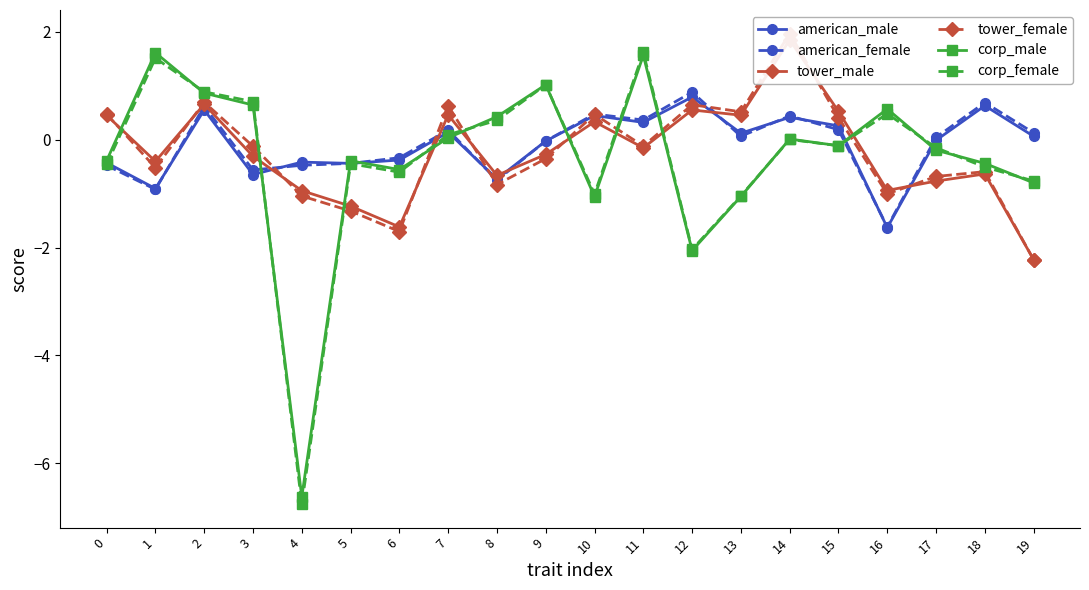

Is it true that corp_female equals -0.1 at 17?

False